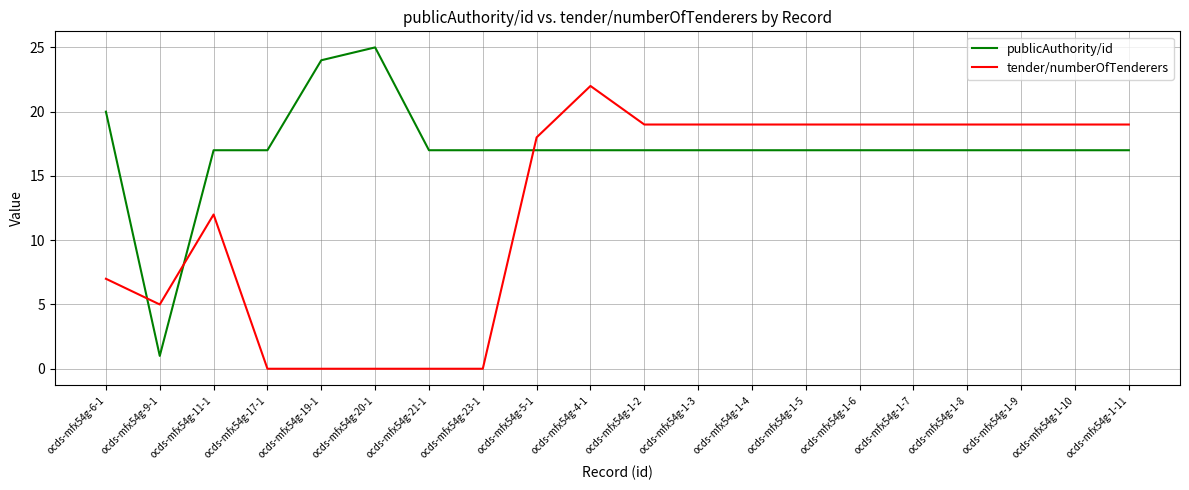

True or false: tender/numberOfTenderers has a value of 32 at ocds-mfx54g-1-10.

False